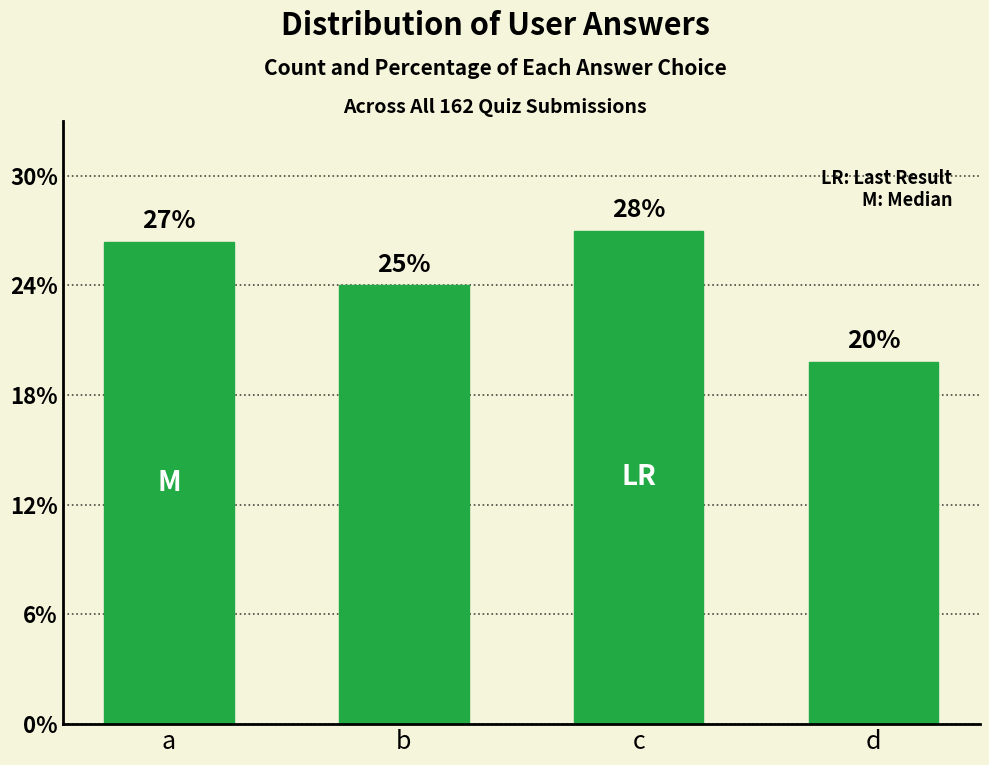

Reading left to right, what are all the values shown in this chart?

a=44	b=40	c=45	d=33